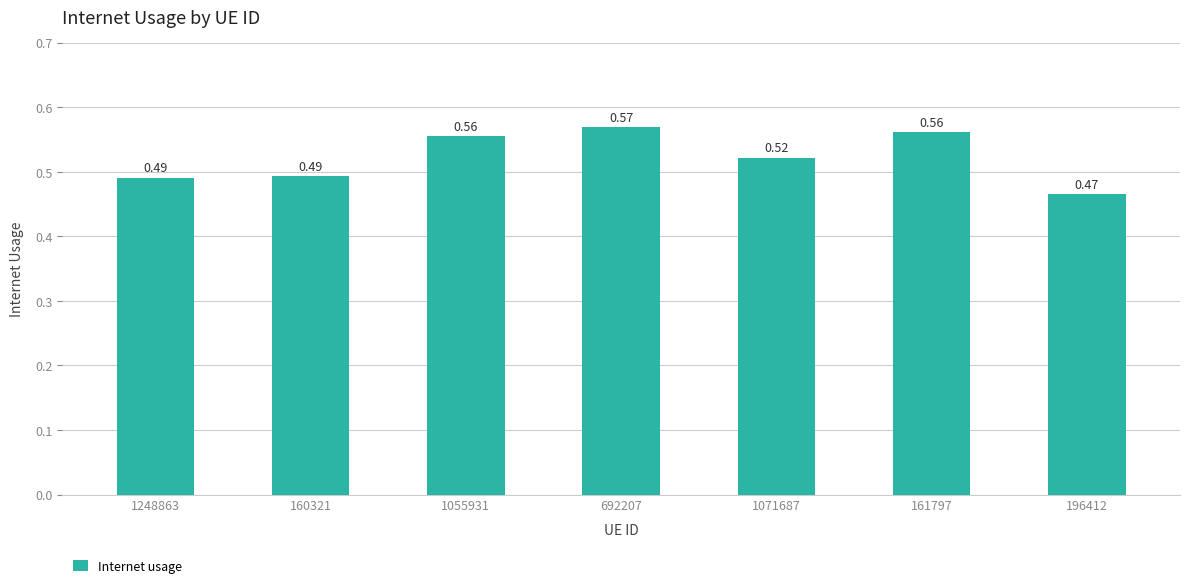

Count the values in the range 0 to 1.

7